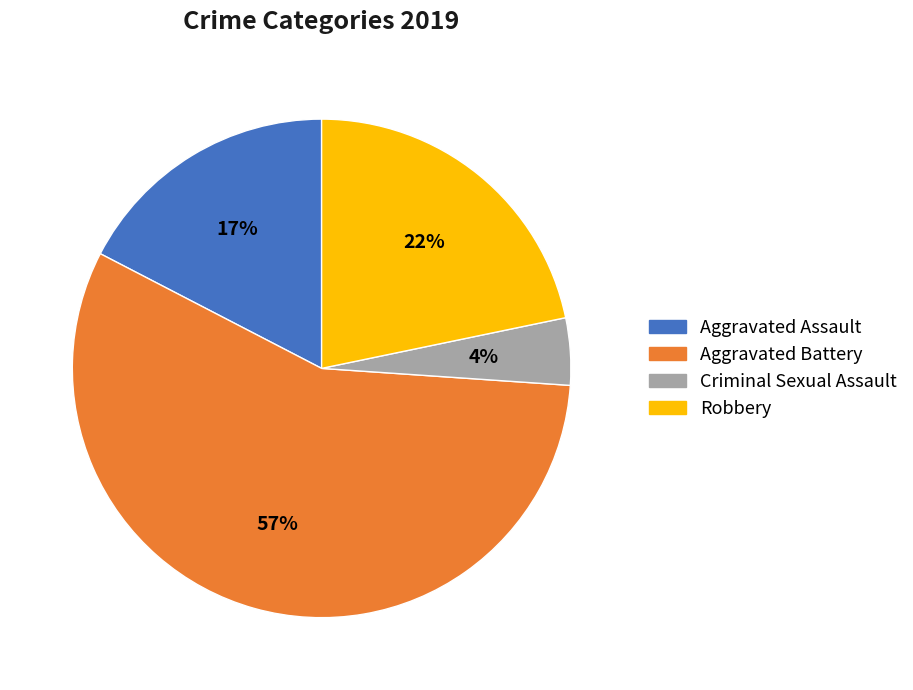

How many segments does this pie chart have?

4